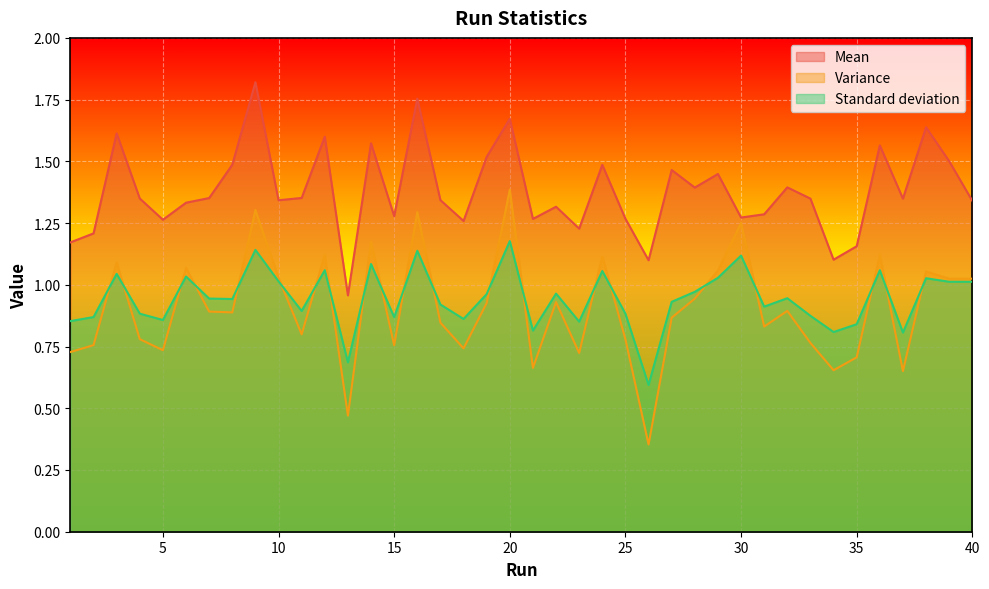

What is the value of the Mean point at the 20th from the left?

1.7